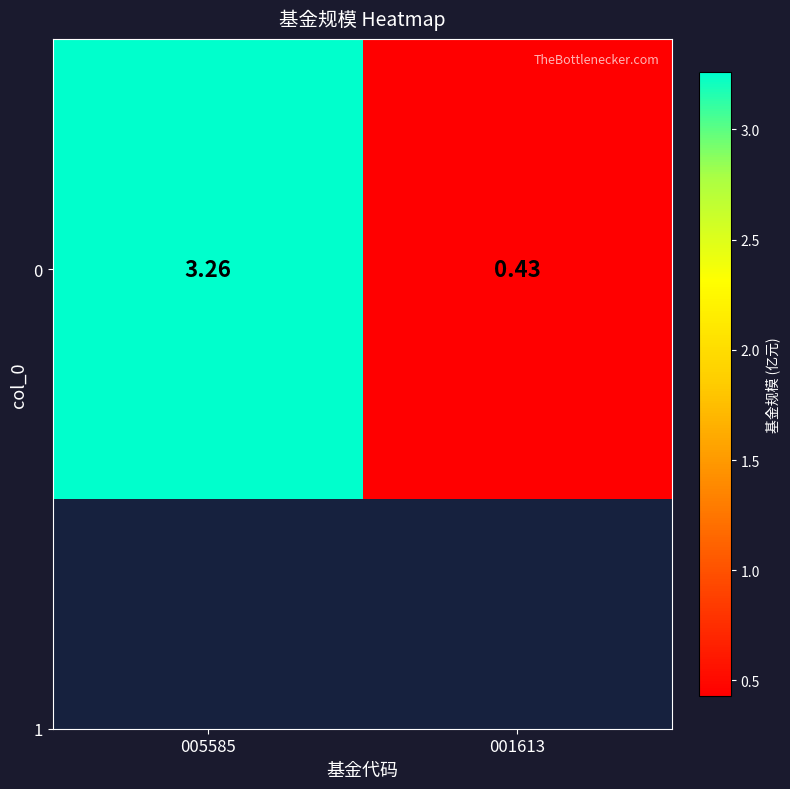

Reading left to right, list all the values displayed in this chart.

3.3	0.4